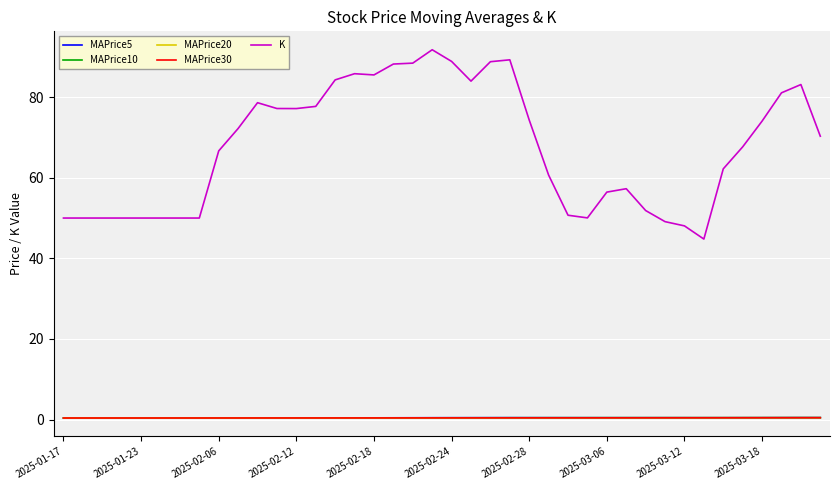

What is the difference between the maximum and second lowest values in the MAPrice20 series?

0.1